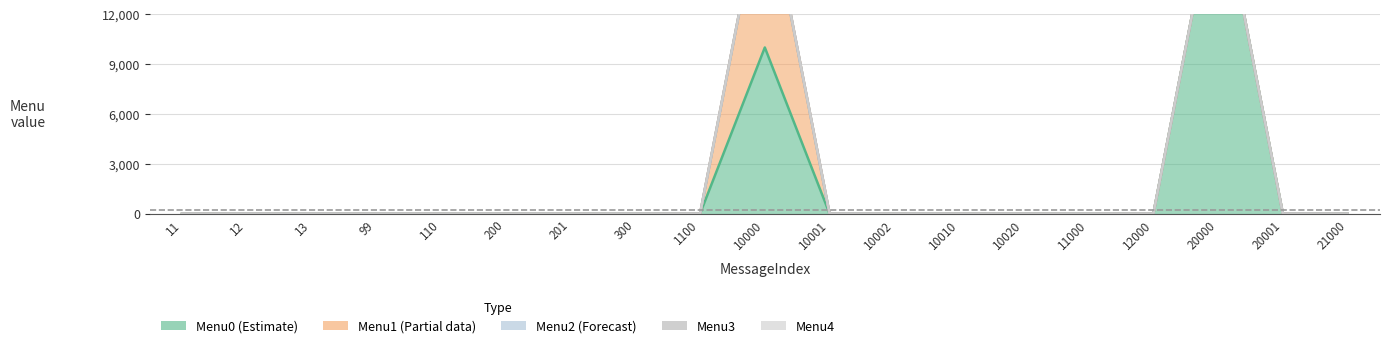

Where is Menu1 nearest to the value 5001?

11